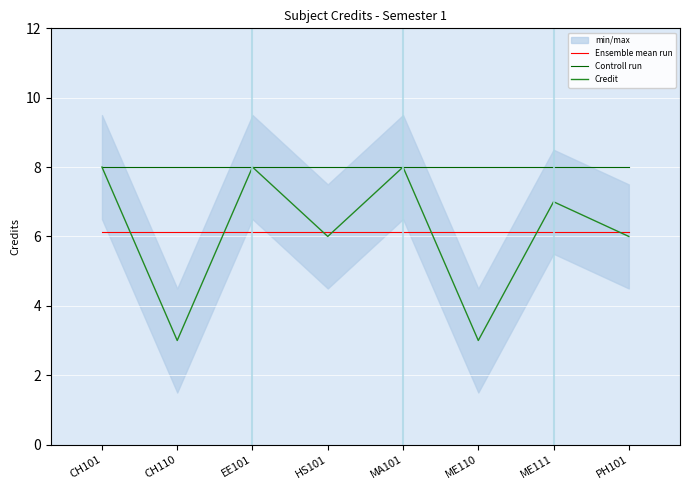

Reading left to right, extract all data points from this chart.

Ensemble mean run: CH101=6.1	CH110=6.1	EE101=6.1	HS101=6.1	MA101=6.1	ME110=6.1	ME111=6.1	PH101=6.1
Controll run: CH101=8.0	CH110=8.0	EE101=8.0	HS101=8.0	MA101=8.0	ME110=8.0	ME111=8.0	PH101=8.0
Credit: CH101=8.0	CH110=3.0	EE101=8.0	HS101=6.0	MA101=8.0	ME110=3.0	ME111=7.0	PH101=6.0